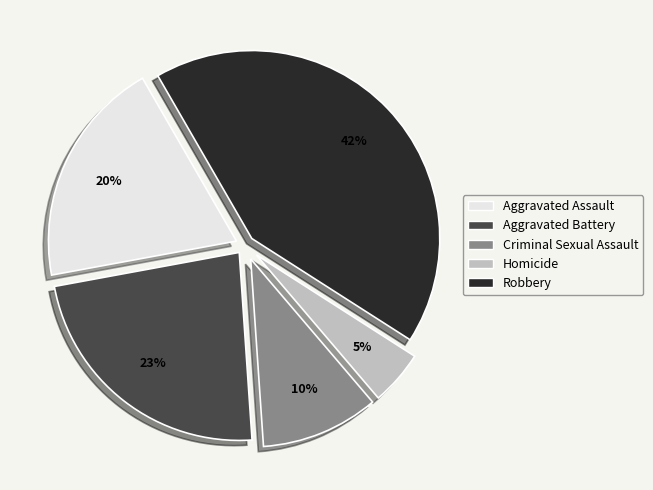

Is Homicide the majority of the pie?

No